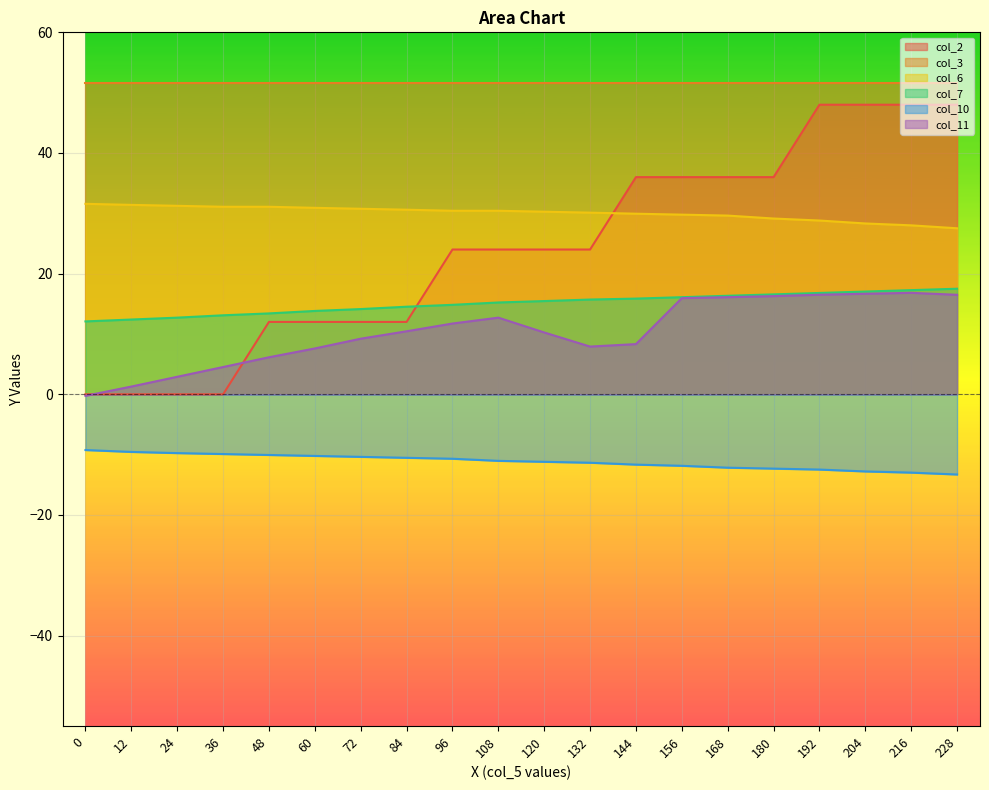

Read the col_11 value at 132.

7.9